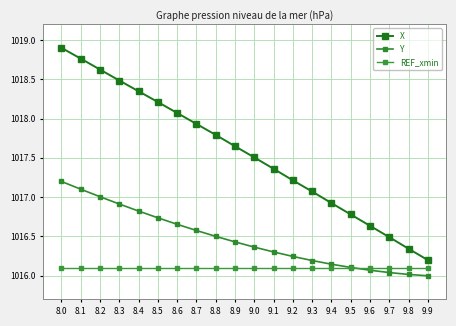

True or false: X and REF_xmin cross at least once.

False